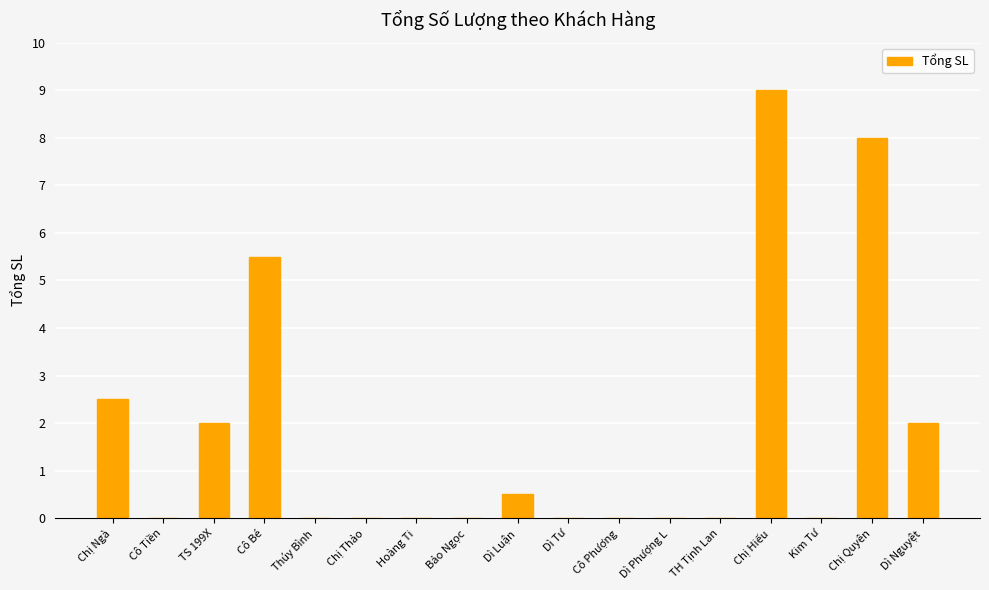

How many distinct data groups are displayed?

1